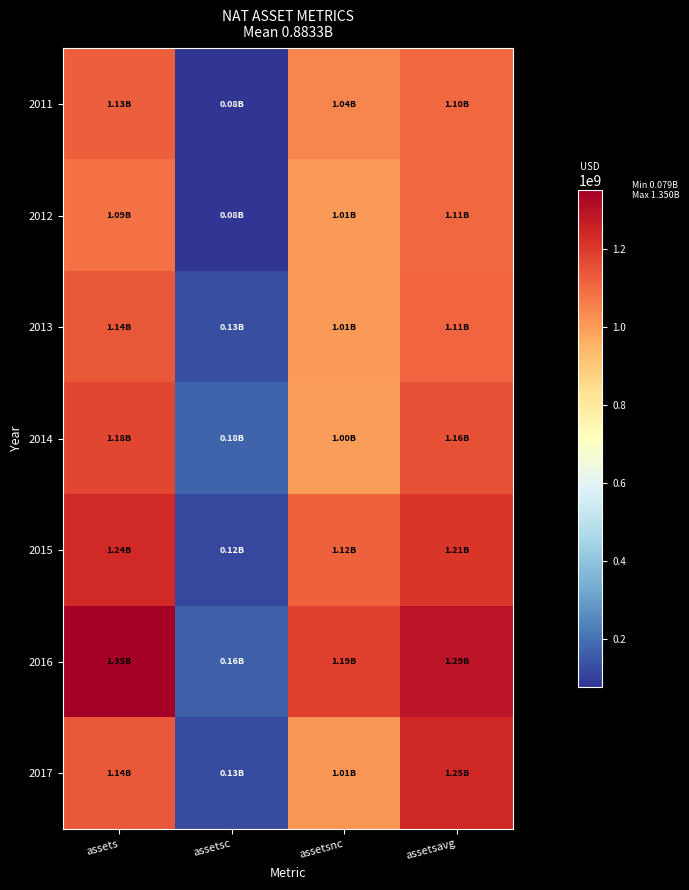

Which series has the widest spread of values?

2016